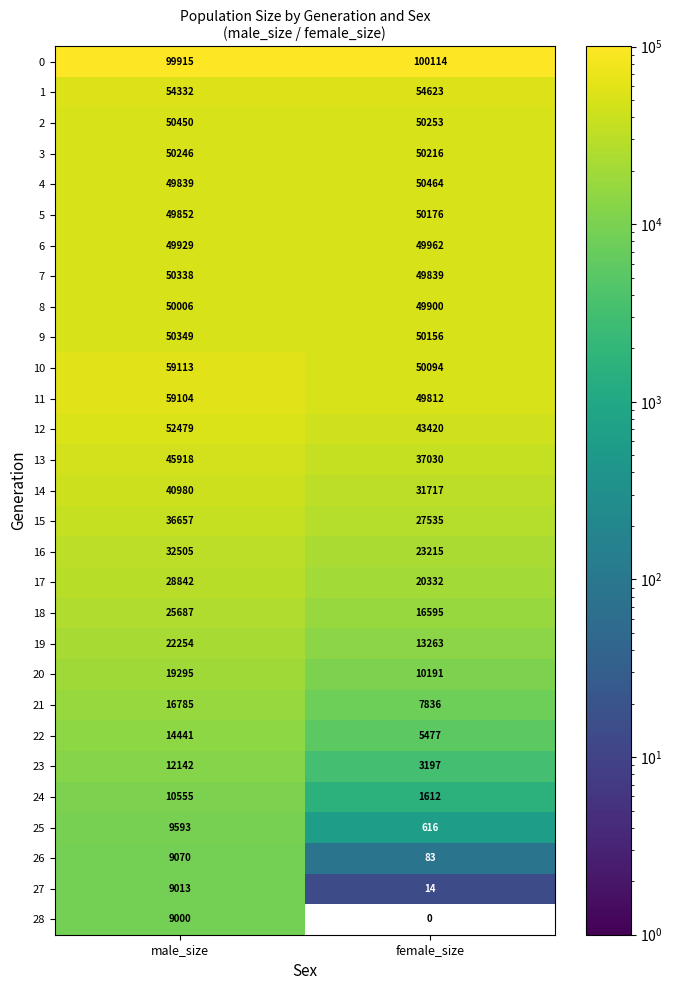

What is the sum of the 17 values at male_size and female_size?

49174